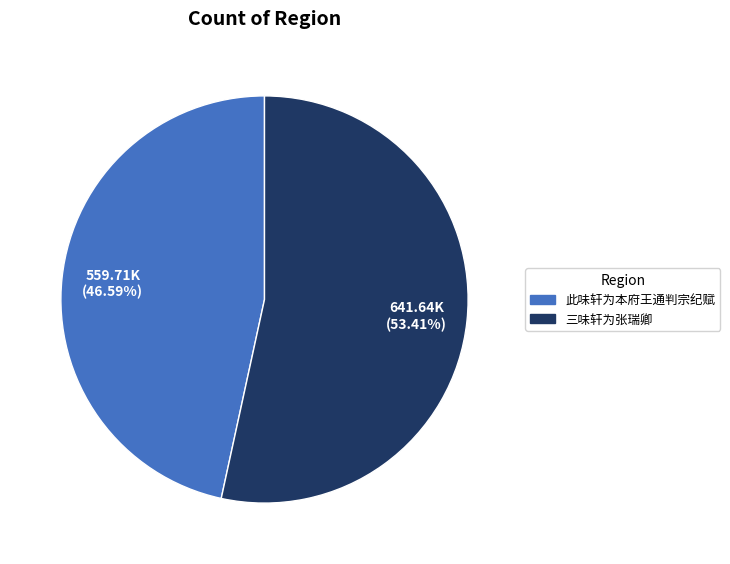

Which category accounts for the majority?

三味轩为张瑞卿